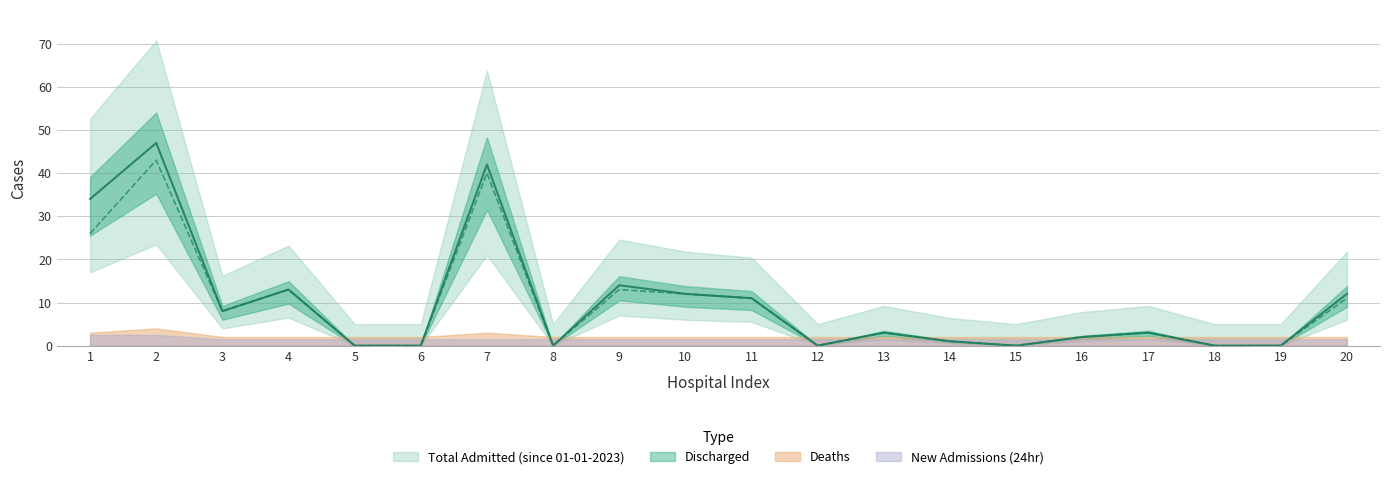

True or false: Total Admitted (since 01-01-2023) and Discharged intersect in this chart.

False